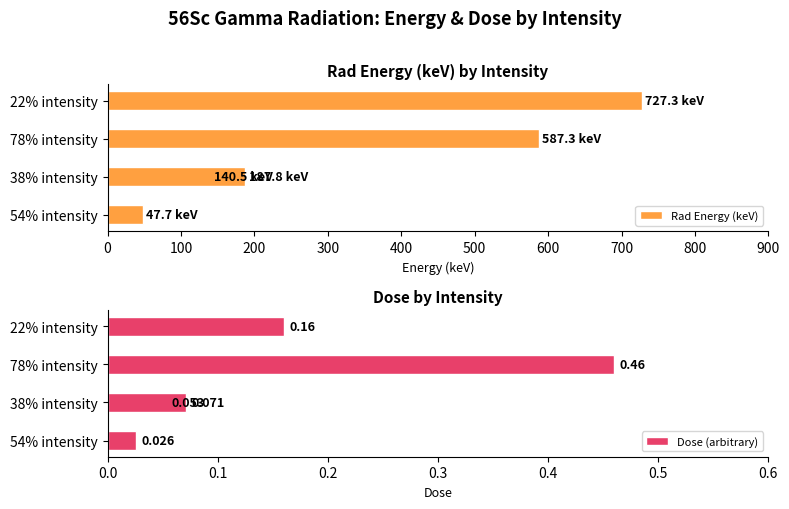

Is the value of Rad Energy (keV) at 400 greater than the value of Dose (arbitrary) at 200?

Yes